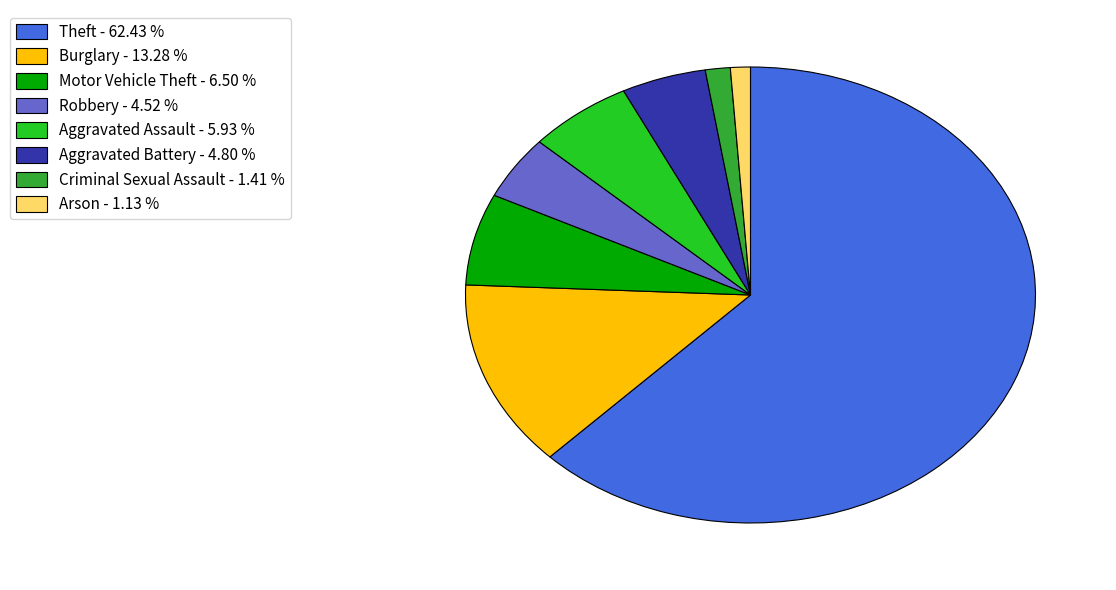

Does Burglary - 13.28 % account for over 50% of the chart?

No